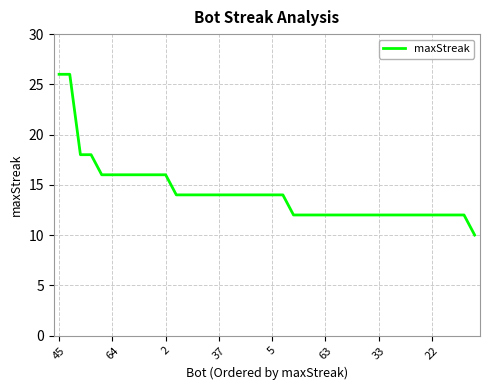

What is the difference between the maximum and minimum values?

16